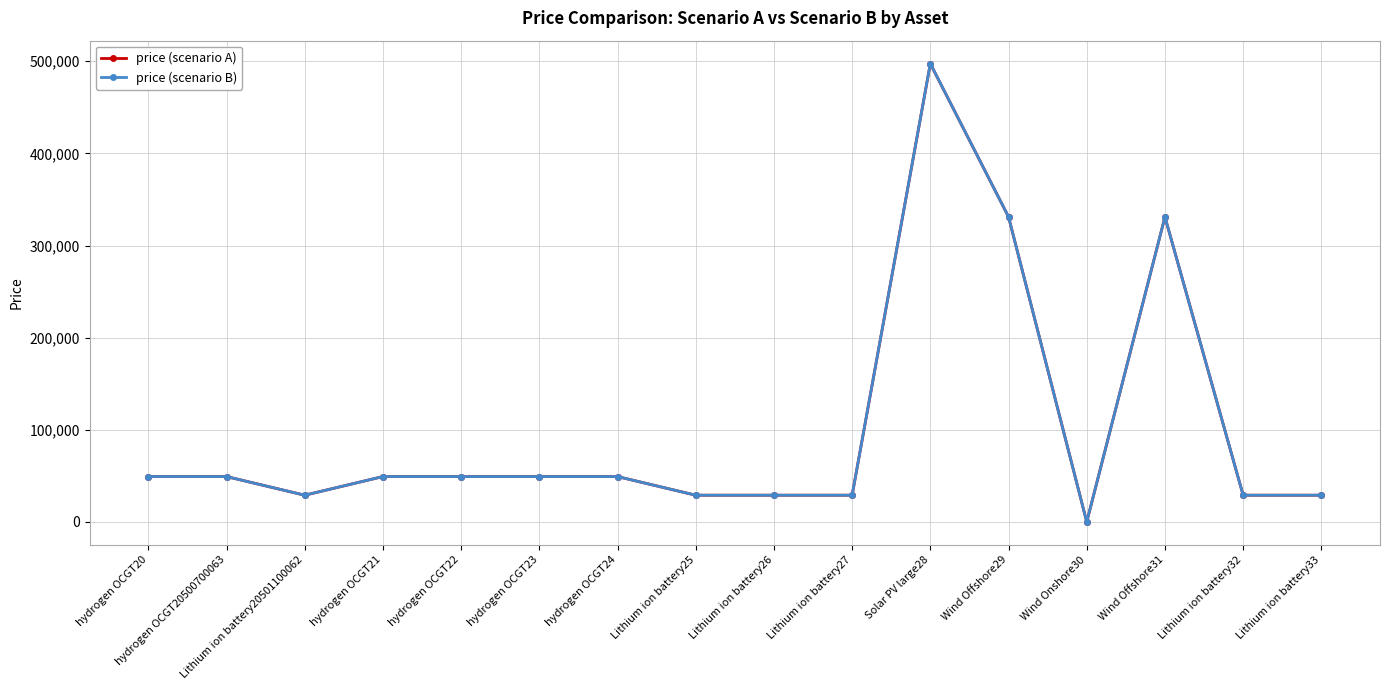

The value of price (scenario B) at Lithium ion battery27 is 49934.4. True or false?

False